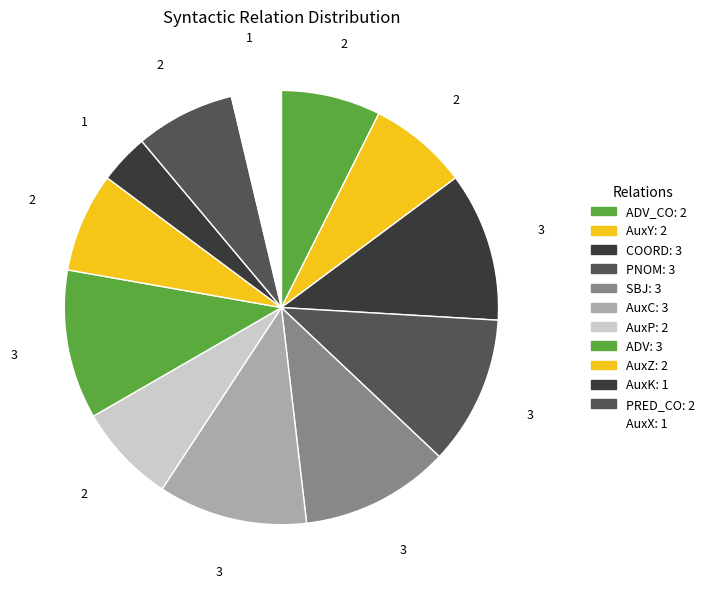

How many slices are in this pie chart?

12